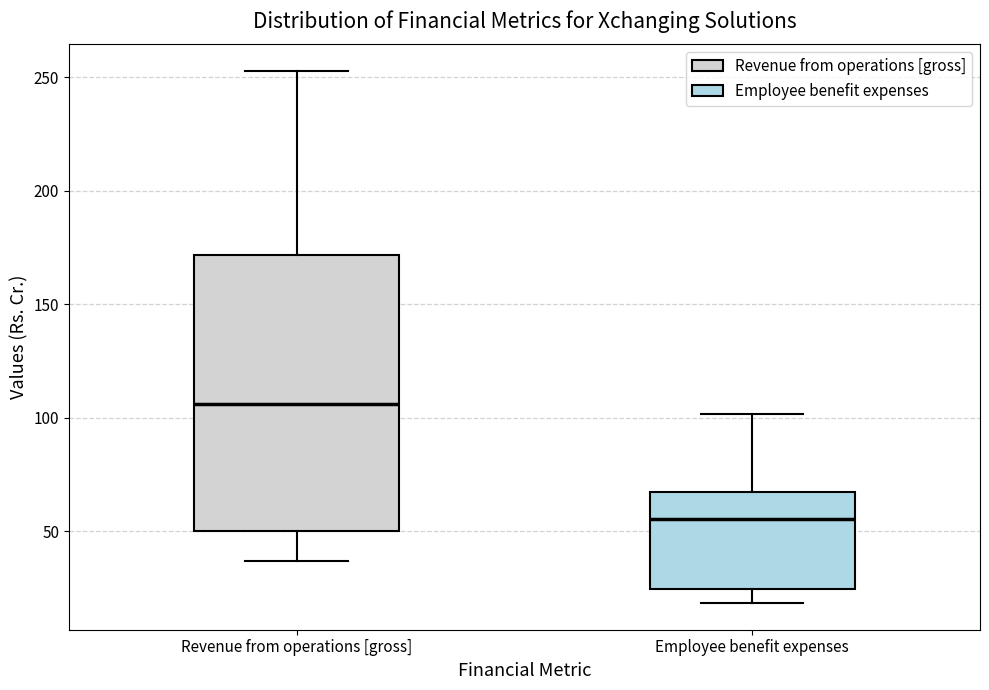

Which box is the tallest, from its lower edge to its upper edge?

Revenue from operations [gross]